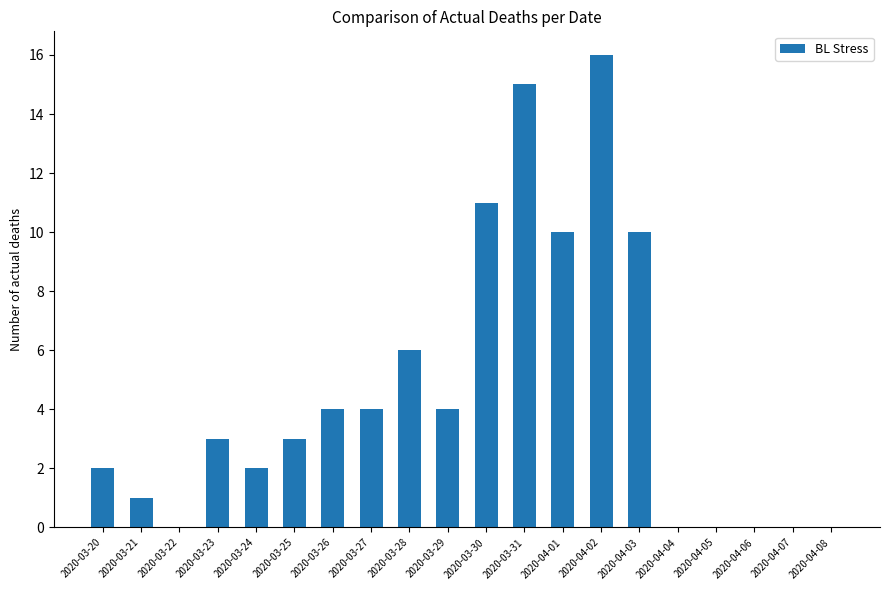

What is the difference between the values at 2020-03-20 and 2020-04-04?

2